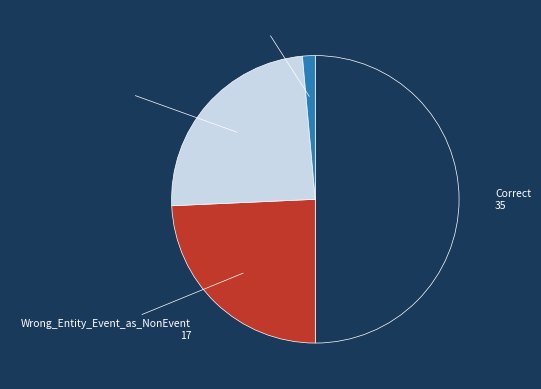

How many slices are in this pie chart?

4